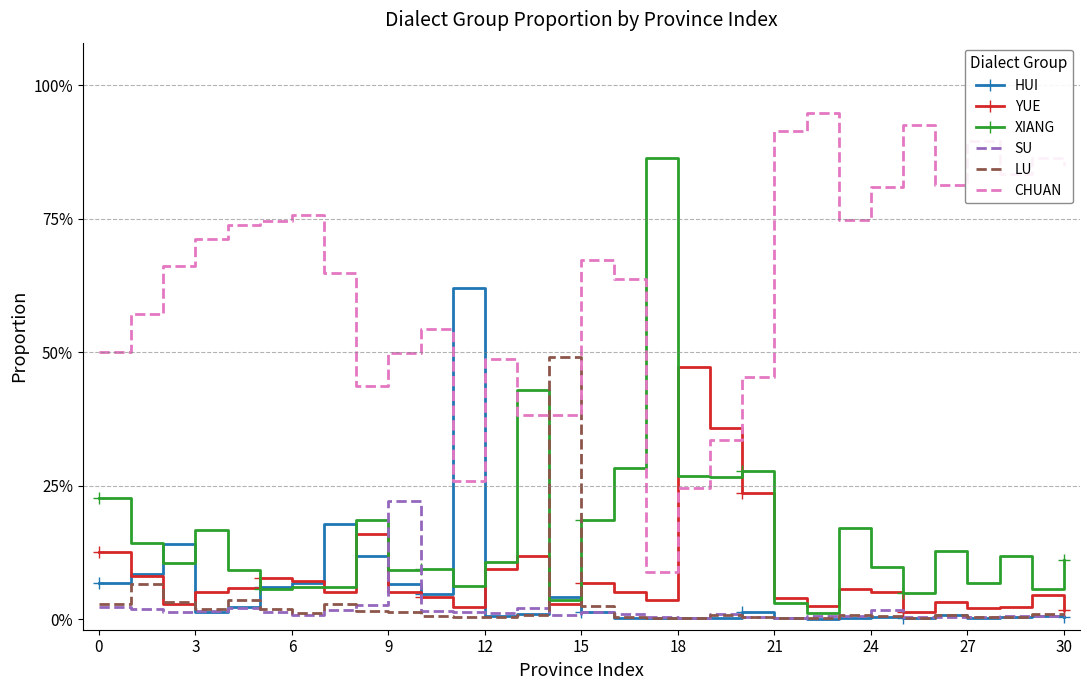

What are all the series names shown in the legend?

HUI, YUE, XIANG, SU, LU, CHUAN